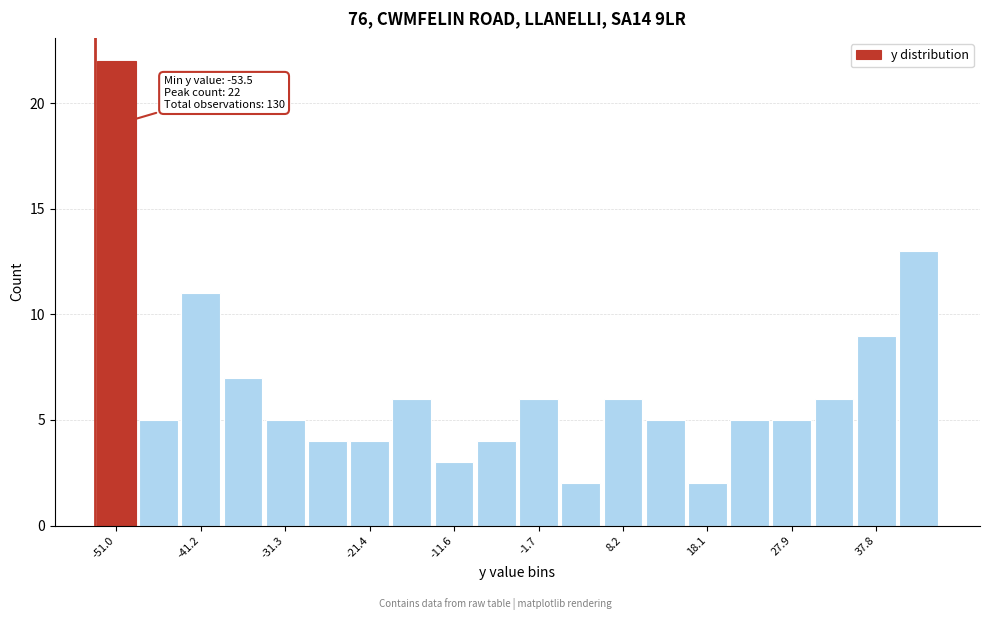

Over which range of the x-axis is the bar tallest?

-53 to -49